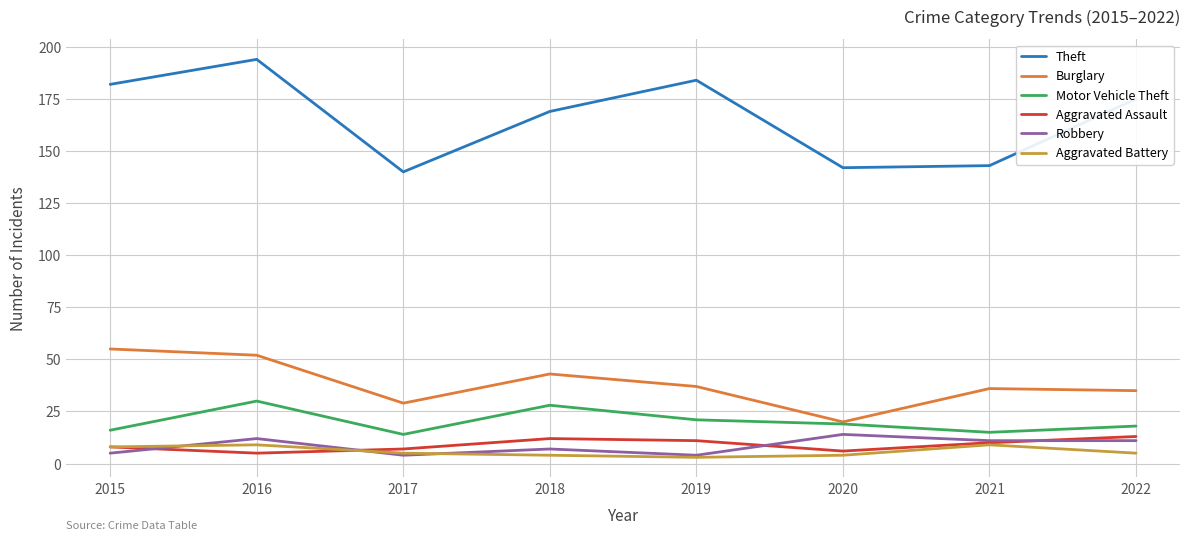

What is the minimum value shown in the chart?

3